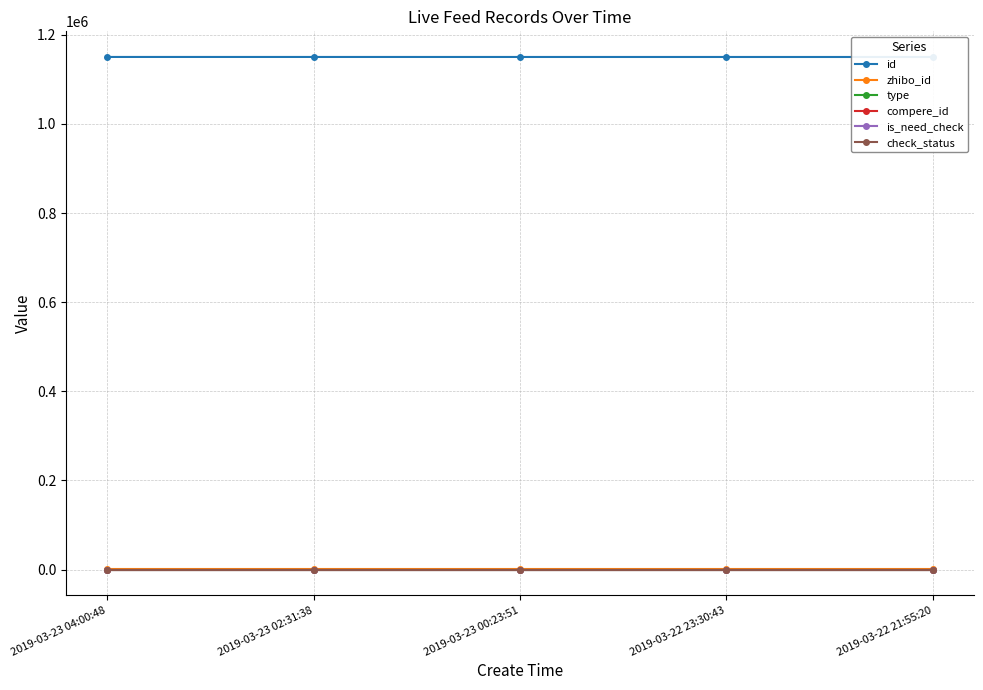

Reading left to right, list all the values displayed in this chart.

id: 2019-03-23 04:00:48=1150386	2019-03-23 02:31:38=1150371	2019-03-23 00:23:51=1150355	2019-03-22 23:30:43=1150341	2019-03-22 21:55:20=1150306
zhibo_id: 2019-03-23 04:00:48=152	2019-03-23 02:31:38=152	2019-03-23 00:23:51=152	2019-03-22 23:30:43=152	2019-03-22 21:55:20=152
type: 2019-03-23 04:00:48=0	2019-03-23 02:31:38=0	2019-03-23 00:23:51=0	2019-03-22 23:30:43=0	2019-03-22 21:55:20=0
compere_id: 2019-03-23 04:00:48=0	2019-03-23 02:31:38=0	2019-03-23 00:23:51=0	2019-03-22 23:30:43=0	2019-03-22 21:55:20=0
is_need_check: 2019-03-23 04:00:48=0	2019-03-23 02:31:38=0	2019-03-23 00:23:51=0	2019-03-22 23:30:43=0	2019-03-22 21:55:20=0
check_status: 2019-03-23 04:00:48=1	2019-03-23 02:31:38=1	2019-03-23 00:23:51=1	2019-03-22 23:30:43=1	2019-03-22 21:55:20=1